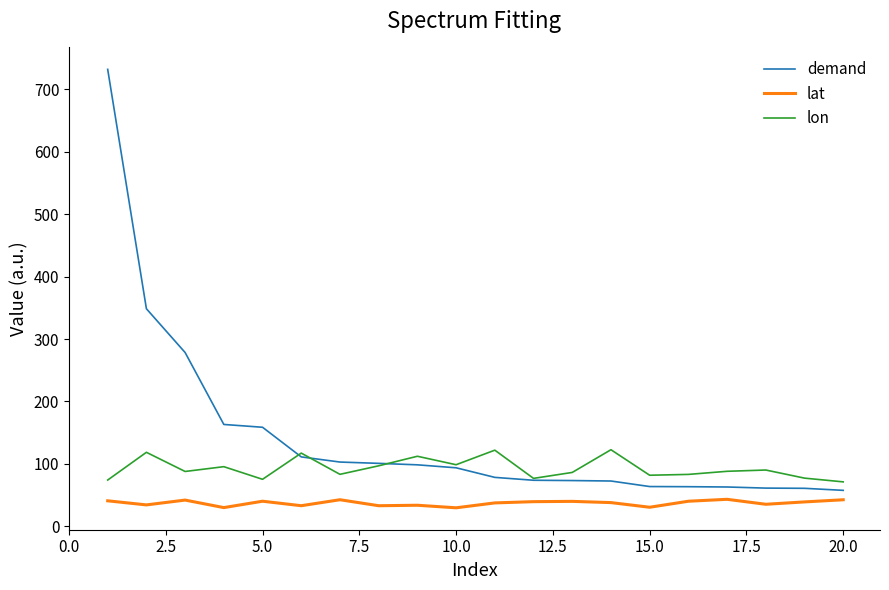

True or false: lat and lon cross at least once.

False